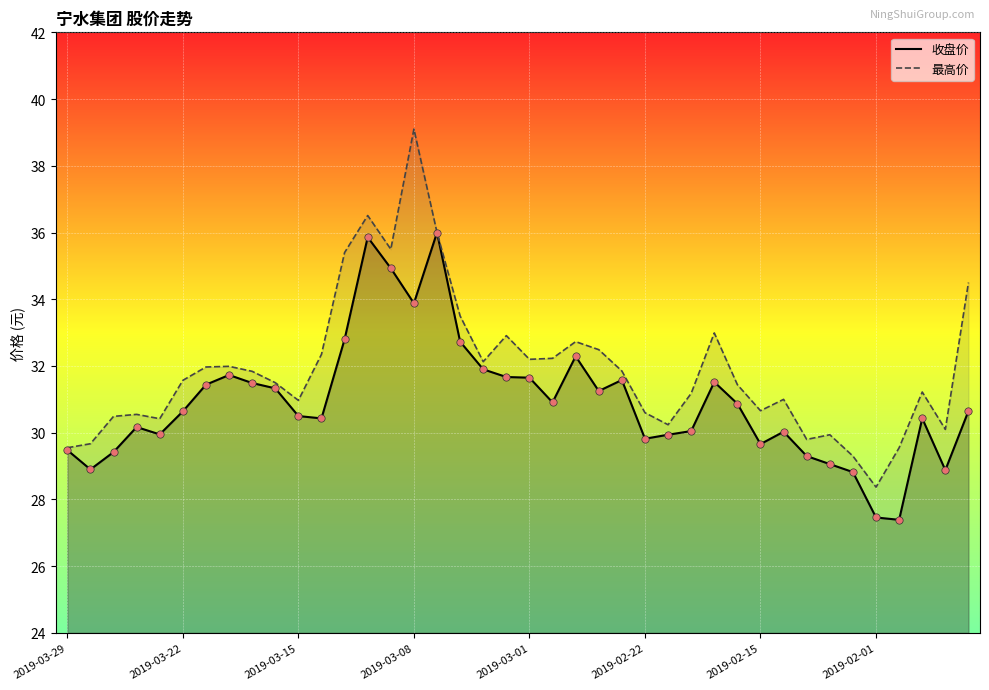

At how many categories does at least one series exceed 32?

15